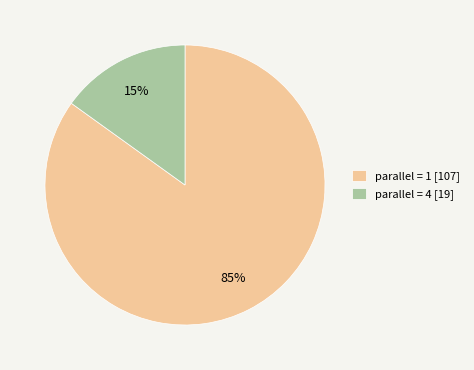

Combined, do parallel = 1 [107] and parallel = 4 [19] account for over 50%?

Yes